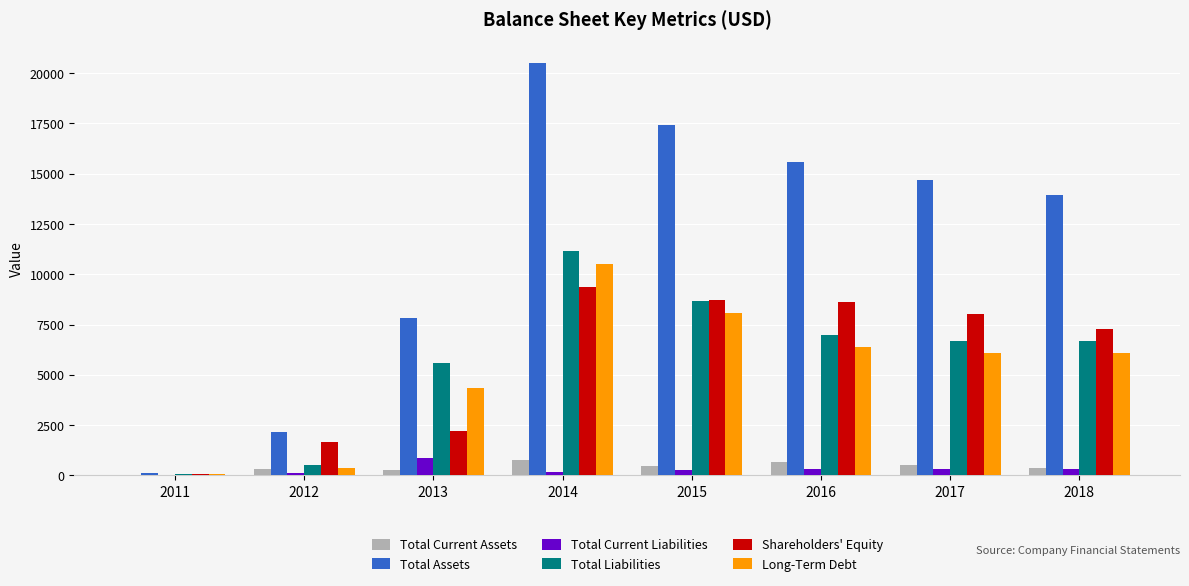

Which category has the highest value across all series?

2014